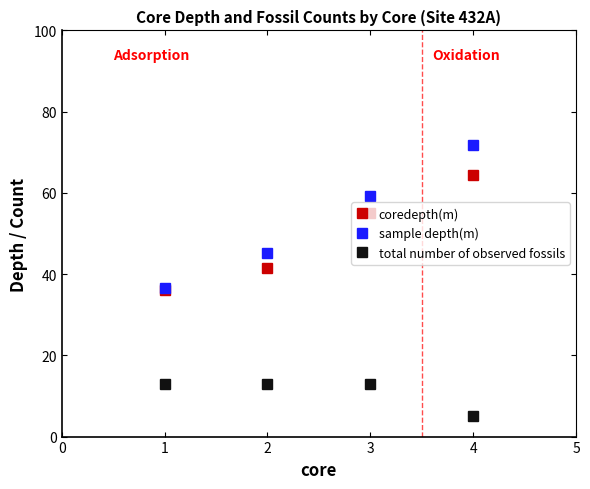

List the series in order of their peak value, highest first.

sample depth(m), coredepth(m), total number of observed fossils